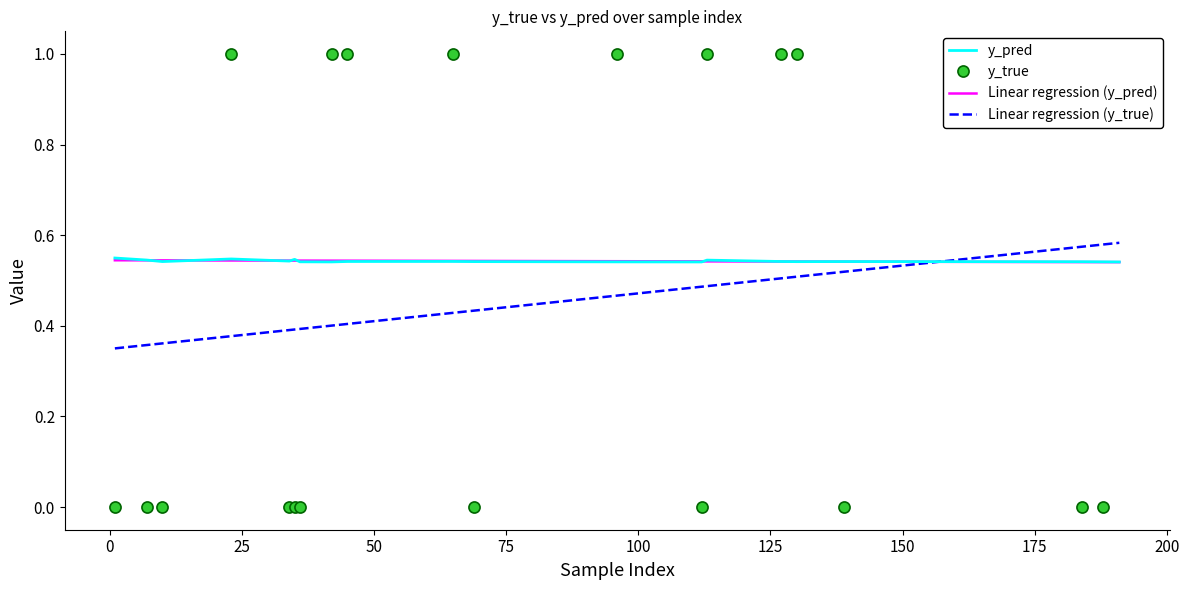

The value of y_pred at 96 is 0.5. True or false?

True